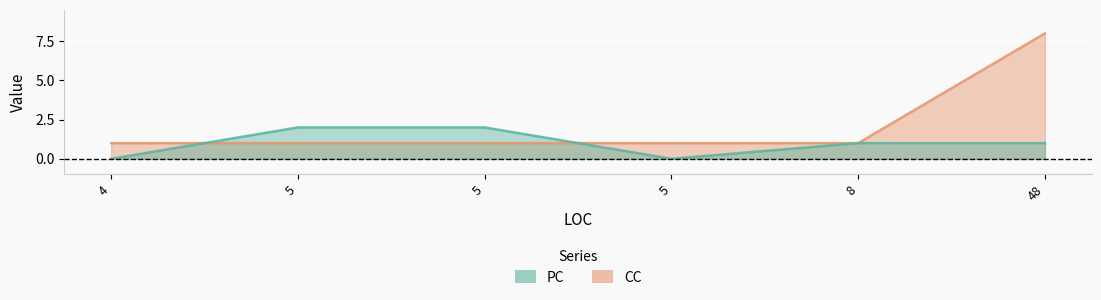

At how many categories does at least one series exceed 7?

1